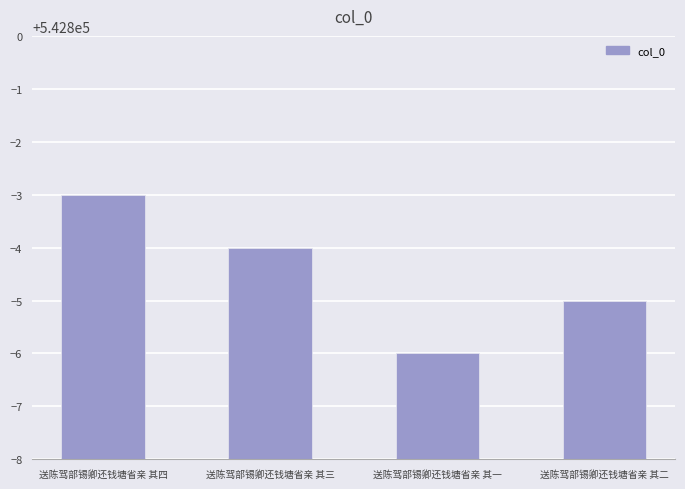

What is the maximum value shown in the chart?

542797